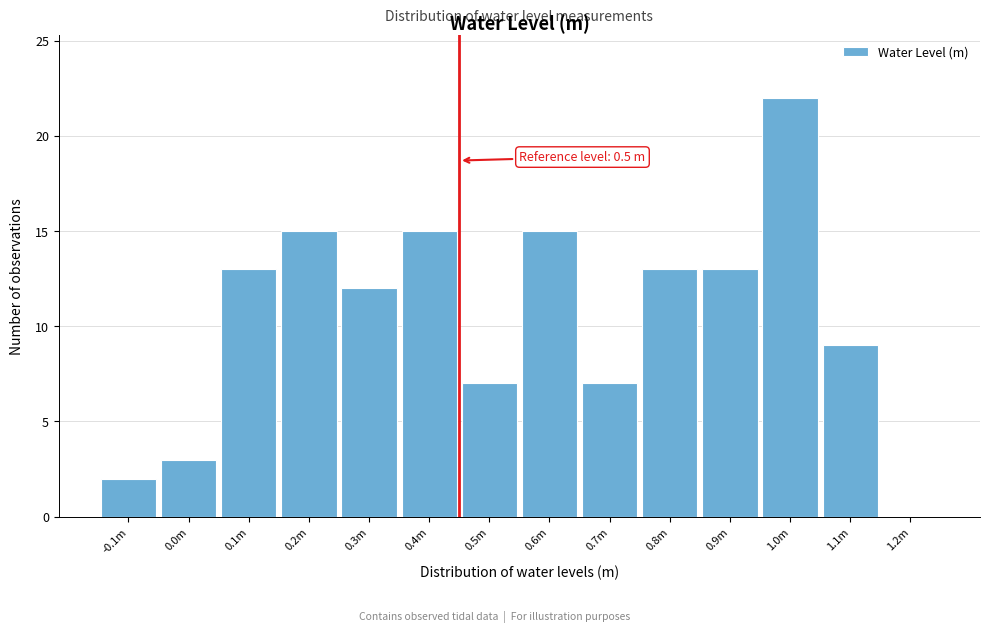

Reading right to left, list all the values displayed in this chart.

1.2m=0	1.1m=9	1.0m=22	0.9m=13	0.8m=13	0.7m=7	0.6m=15	0.5m=7	0.4m=15	0.3m=12	0.2m=15	0.1m=13	0.0m=3	-0.1m=2